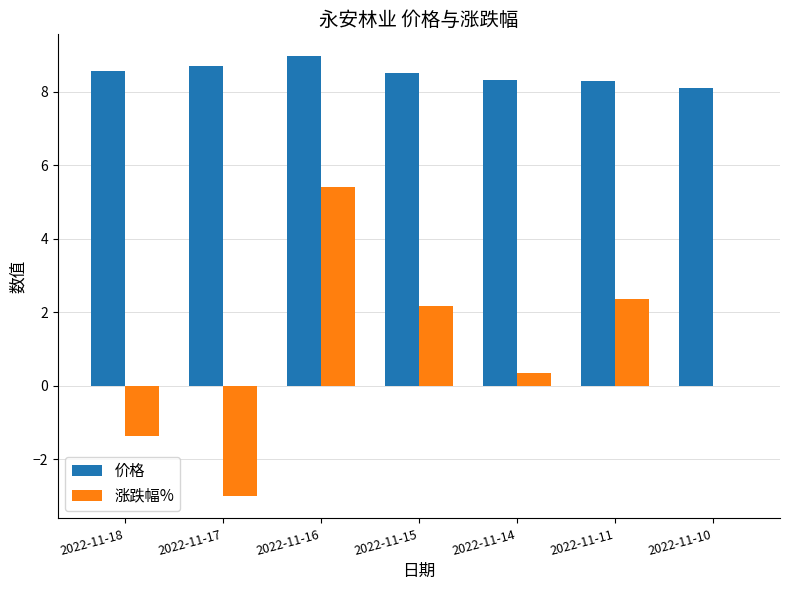

Does the chart contain stacked bars?

No